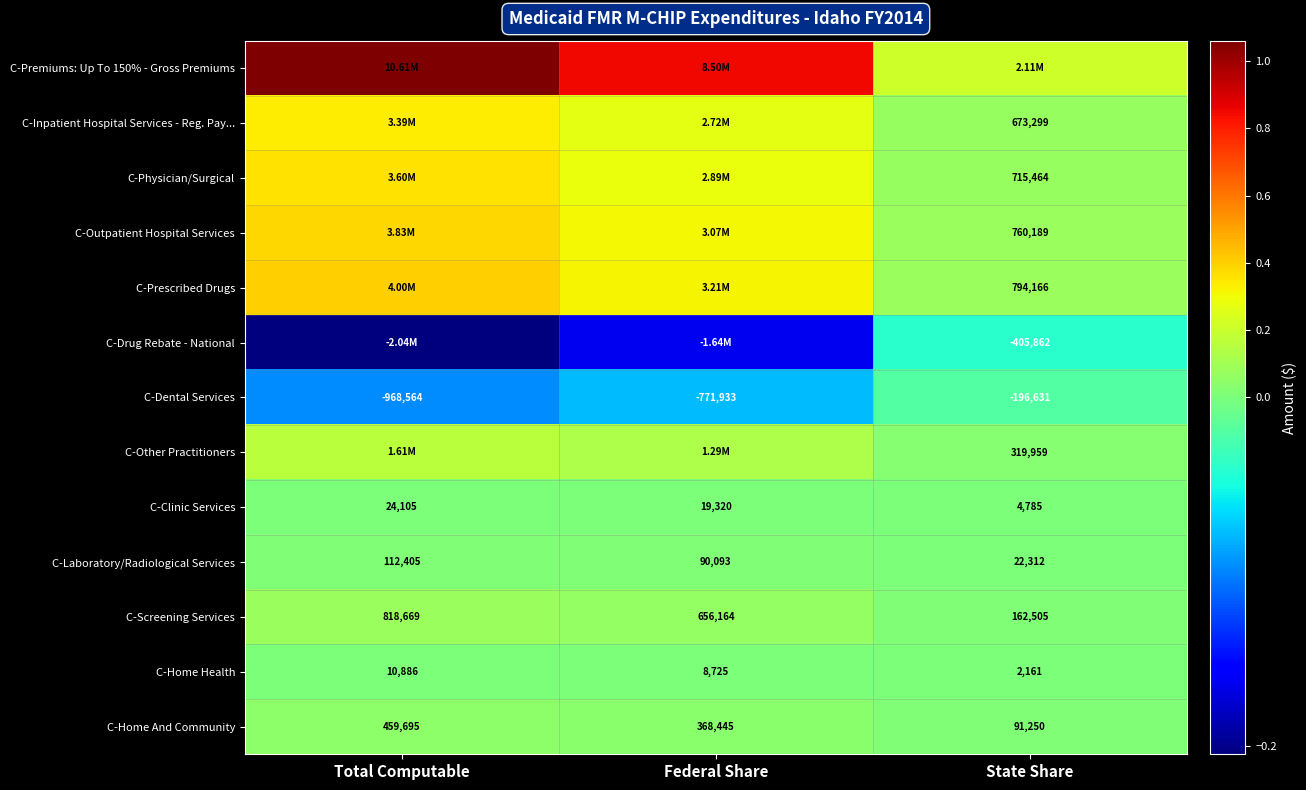

Where does the C-Home Health series first go above 8725?

Total Computable